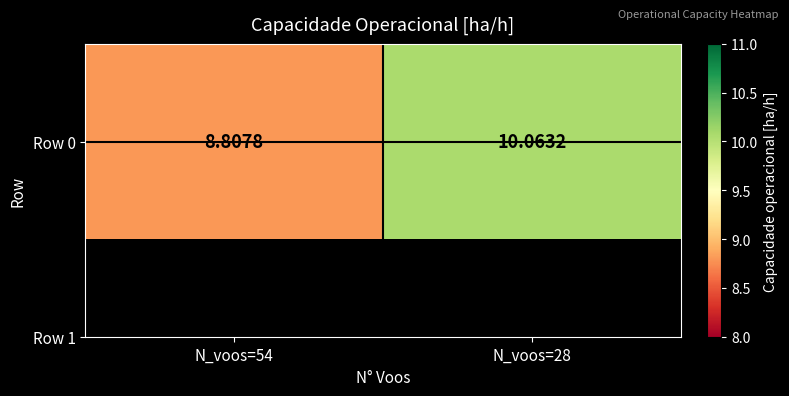

Count the number of data series in this chart.

1